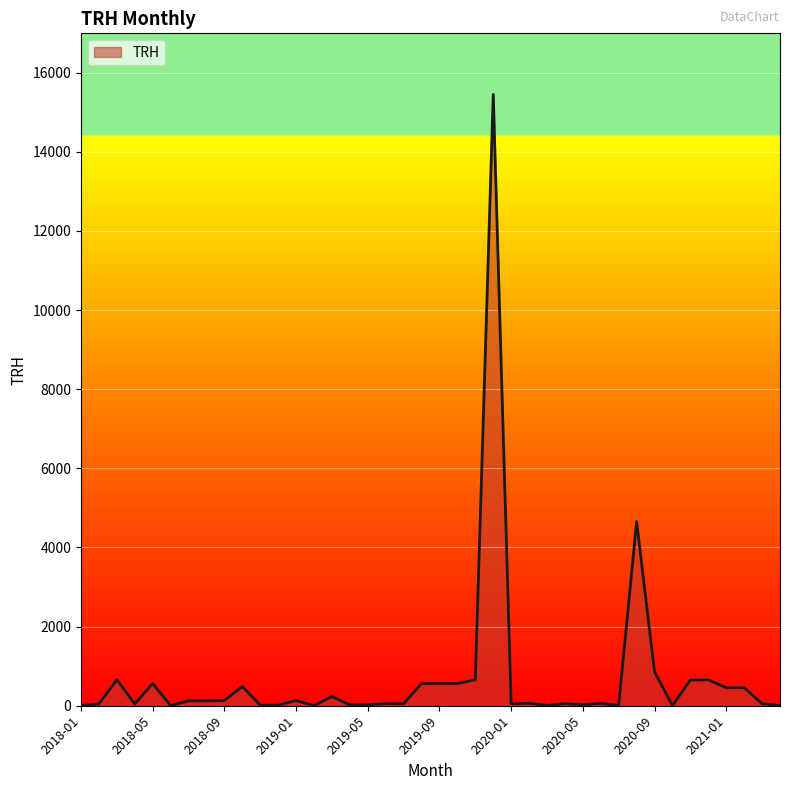

What is the maximum value shown in the chart?

15451